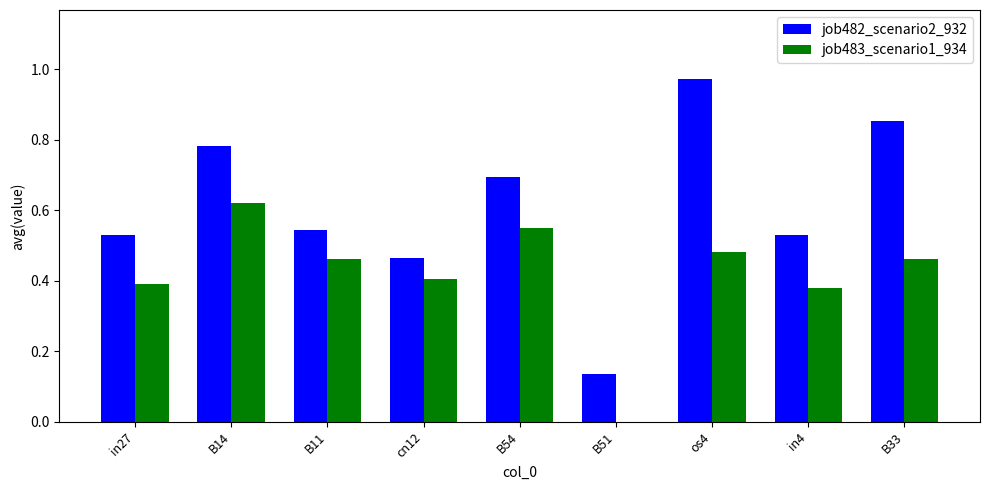

At which category does the chart reach its peak across all series?

os4